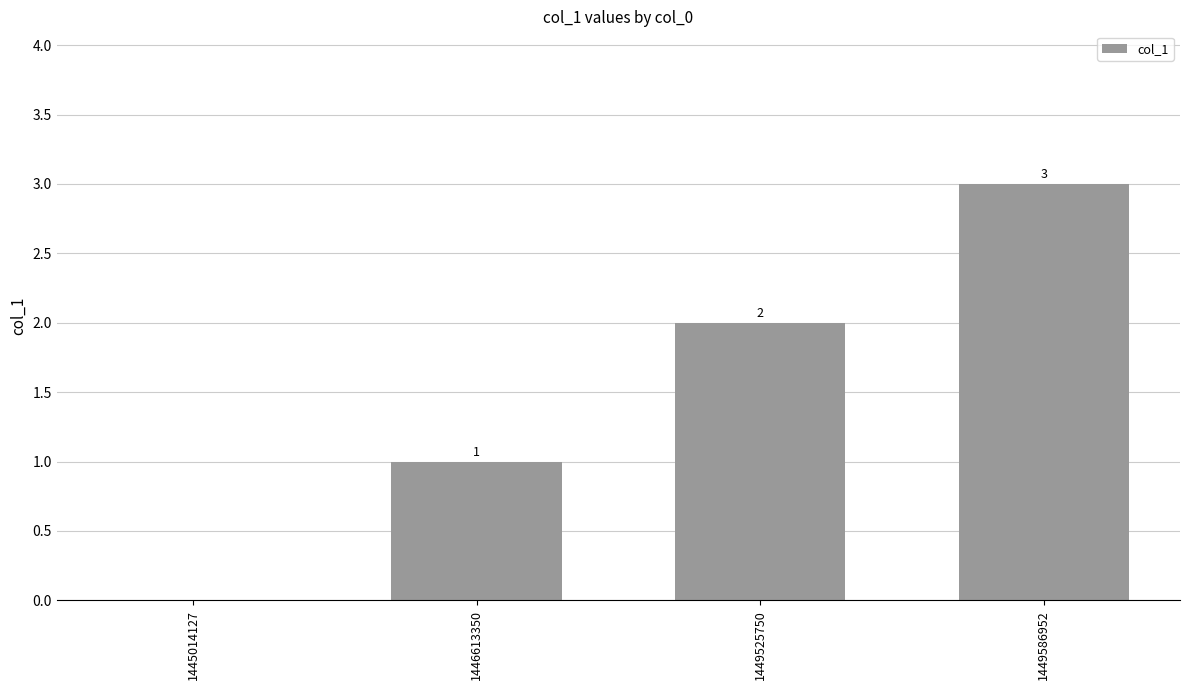

What is the greatest value displayed?

3